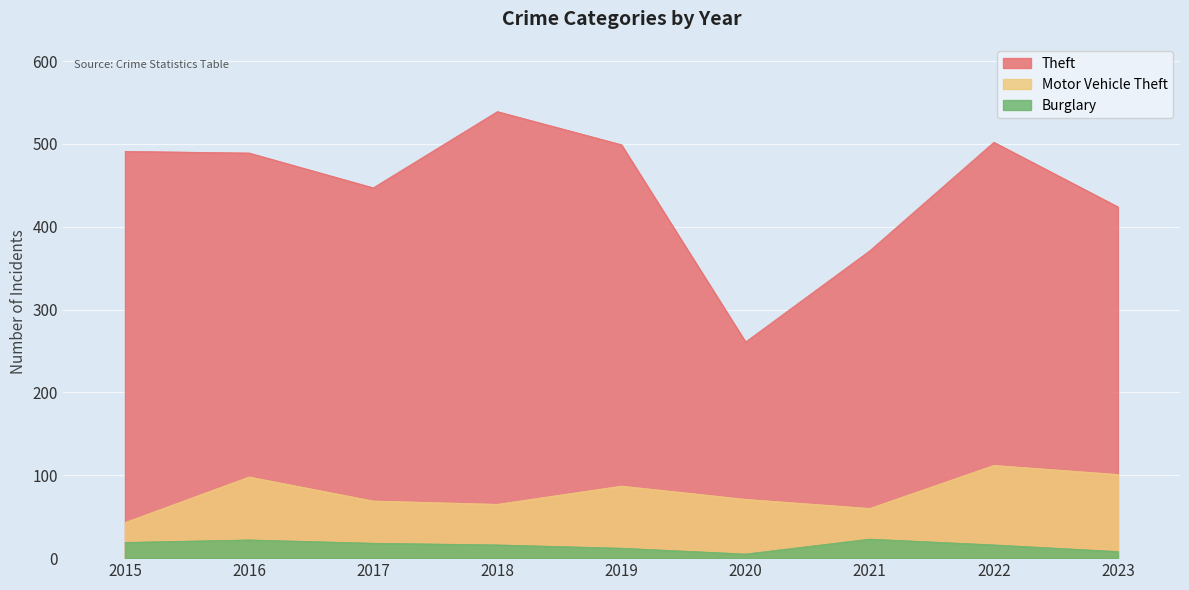

The Motor Vehicle Theft series shows 39 at 2020. True or false?

False